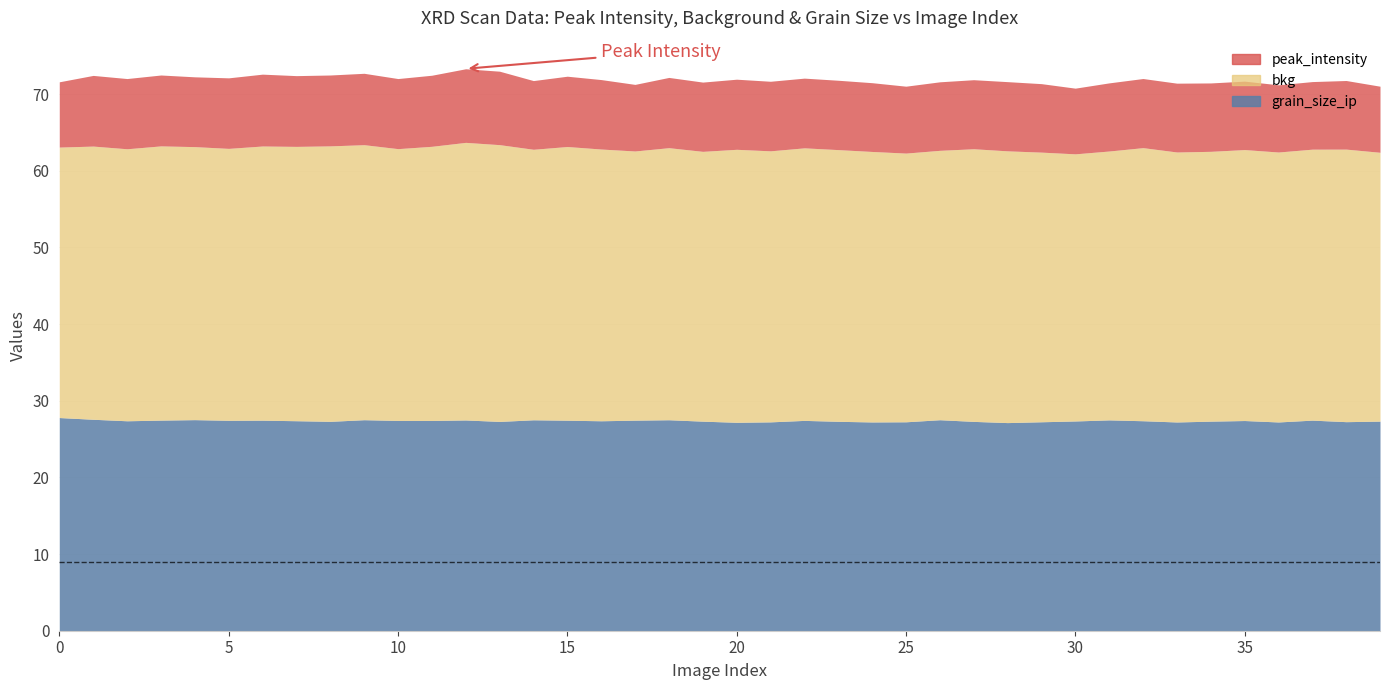

What is the difference between the highest and lowest values at 31?

26.2